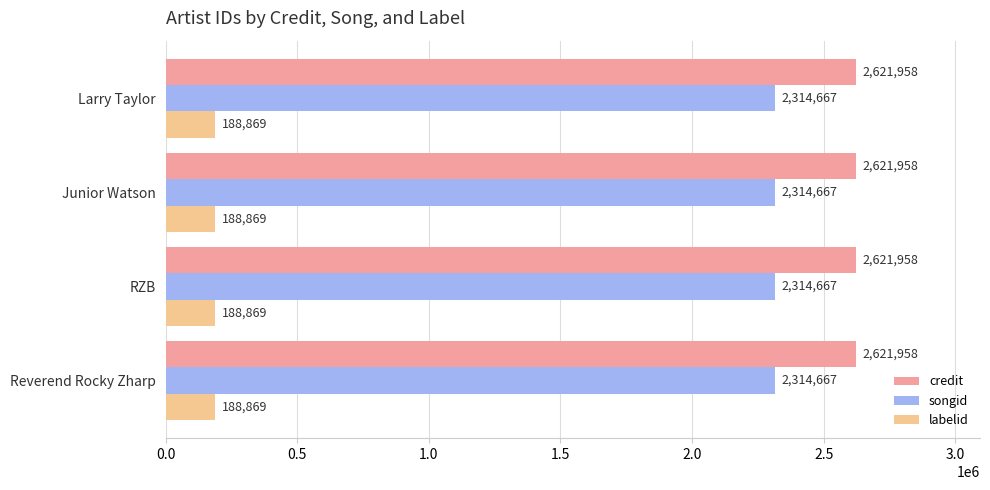

What is the highest value of the songid series?

2314667